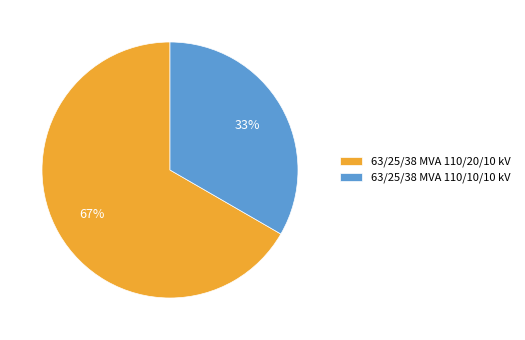

Is the sum of 63/25/38 MVA 110/20/10 kV and 63/25/38 MVA 110/10/10 kV greater than half?

Yes